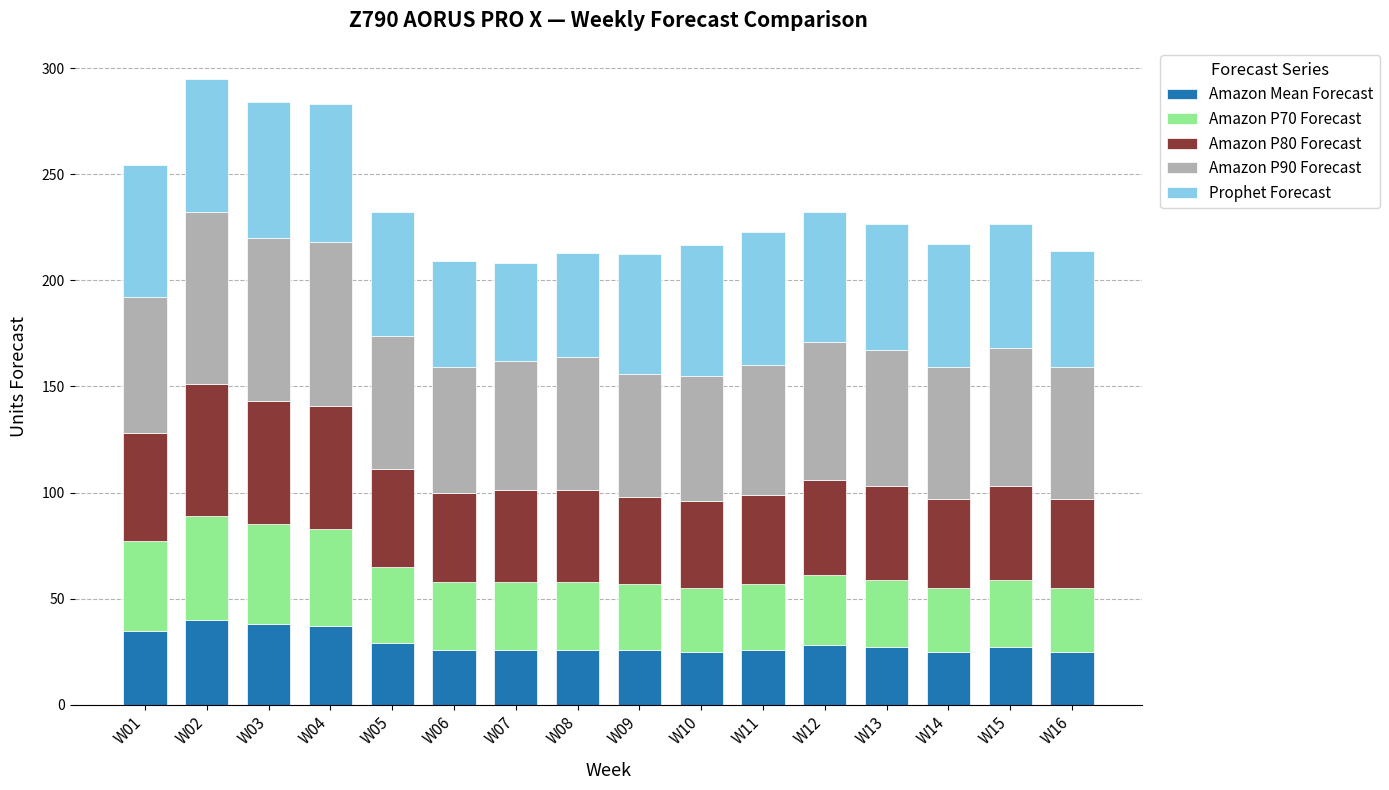

Does the chart contain stacked bars?

Yes